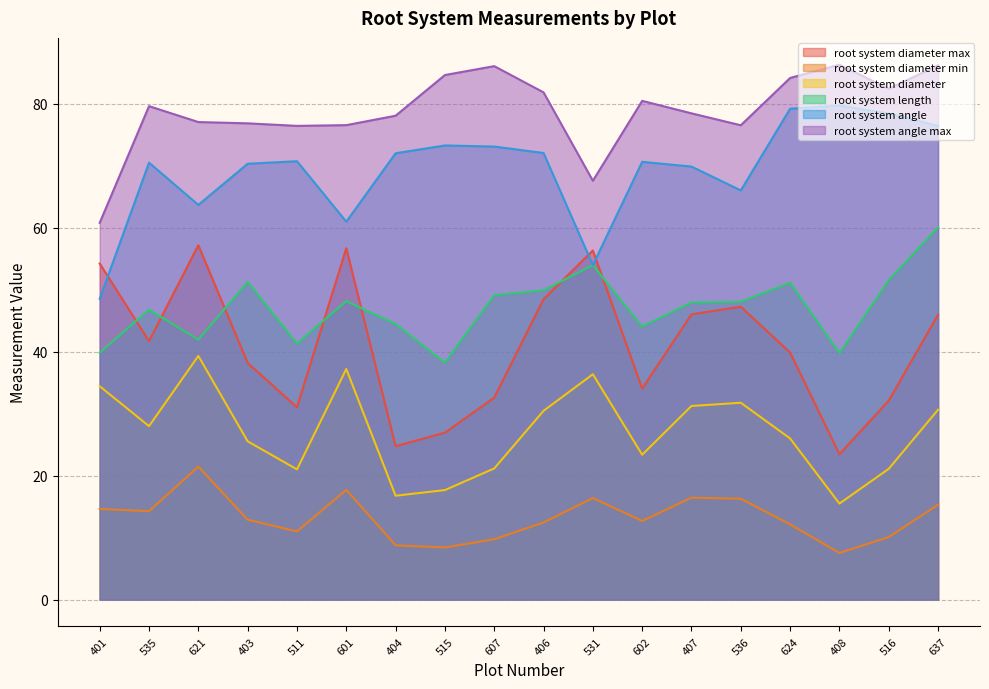

Which series has the largest range (max minus min)?

root system diameter max